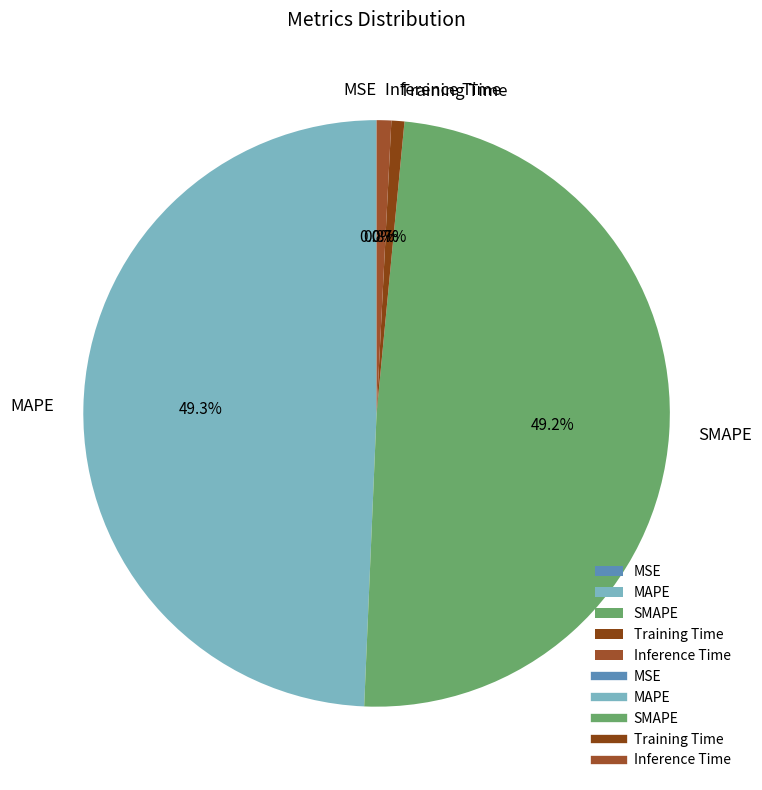

Is there any slice that represents more than half of the pie?

No